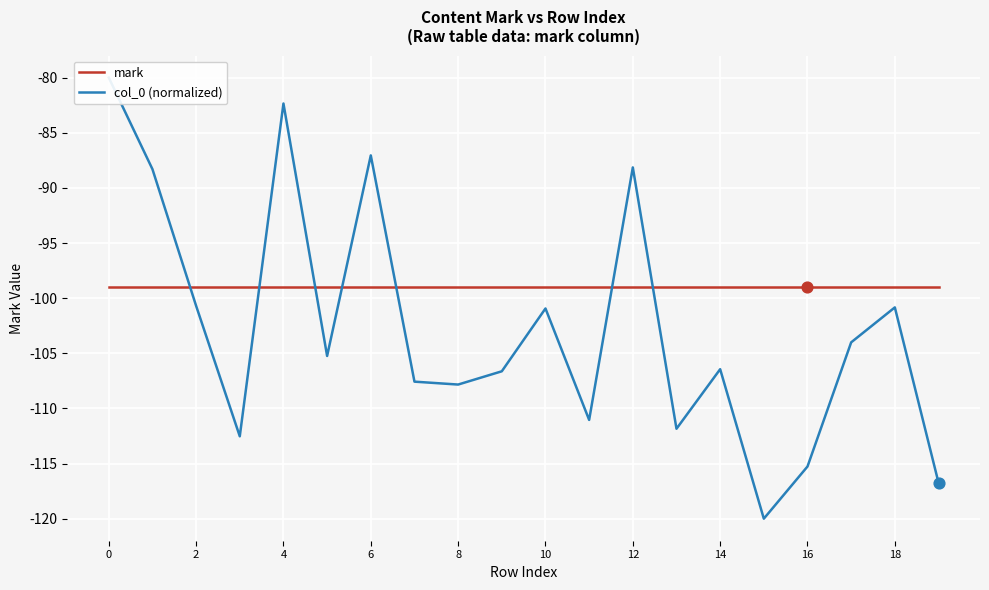

What is the total value across all series at 15?

-219.0